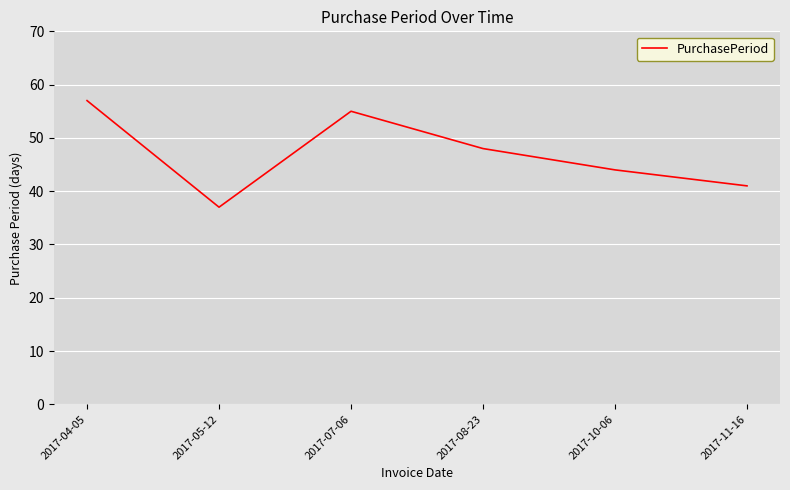

Rank the categories by value from highest to lowest.

2017-04-05, 2017-07-06, 2017-08-23, 2017-10-06, 2017-11-16, 2017-05-12